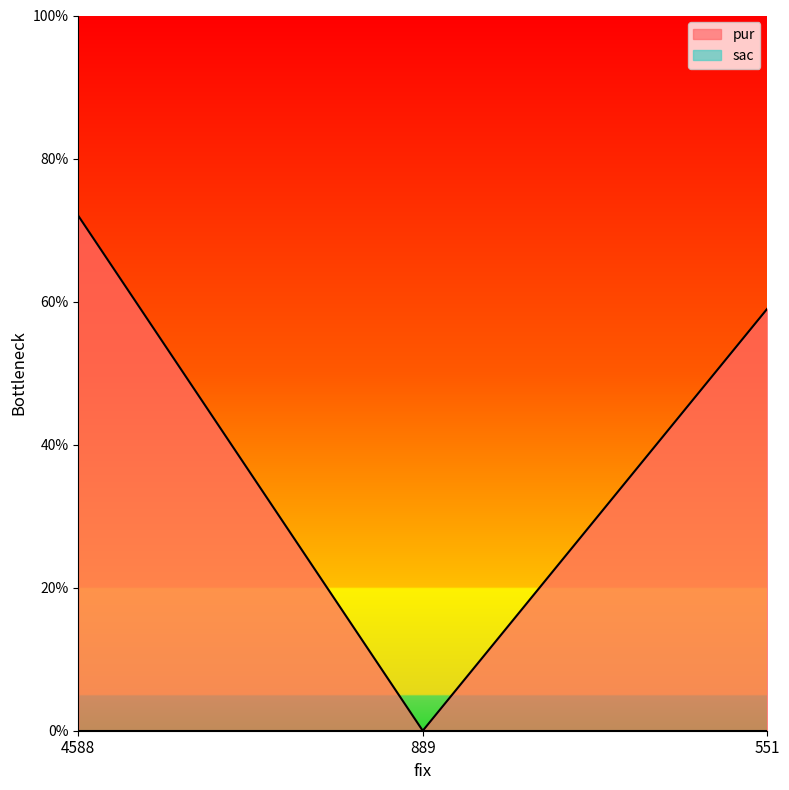

List the labels in order of value, smallest first.

889, 551, 4588